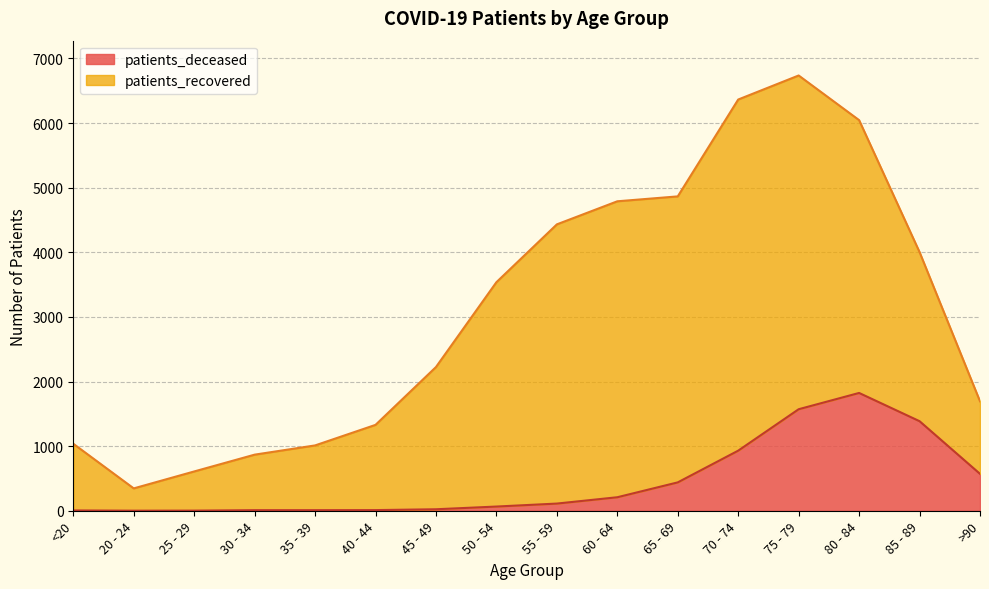

Count the number of categories in the chart.

16